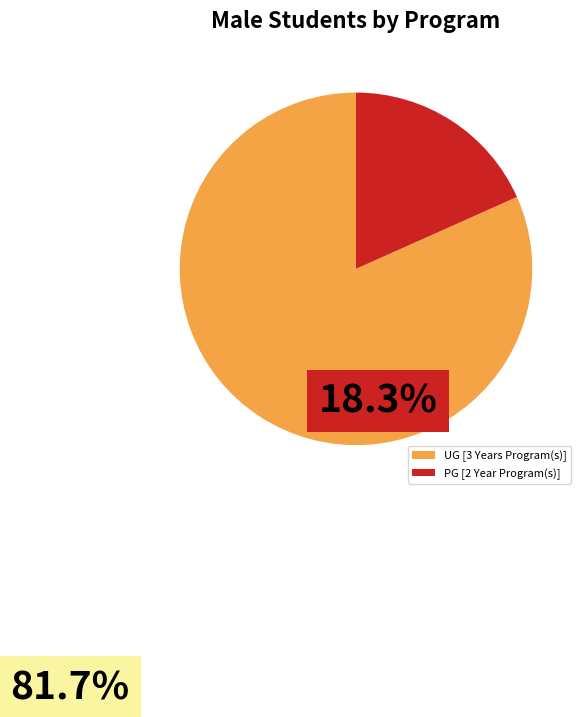

Is there a majority slice in this chart?

Yes